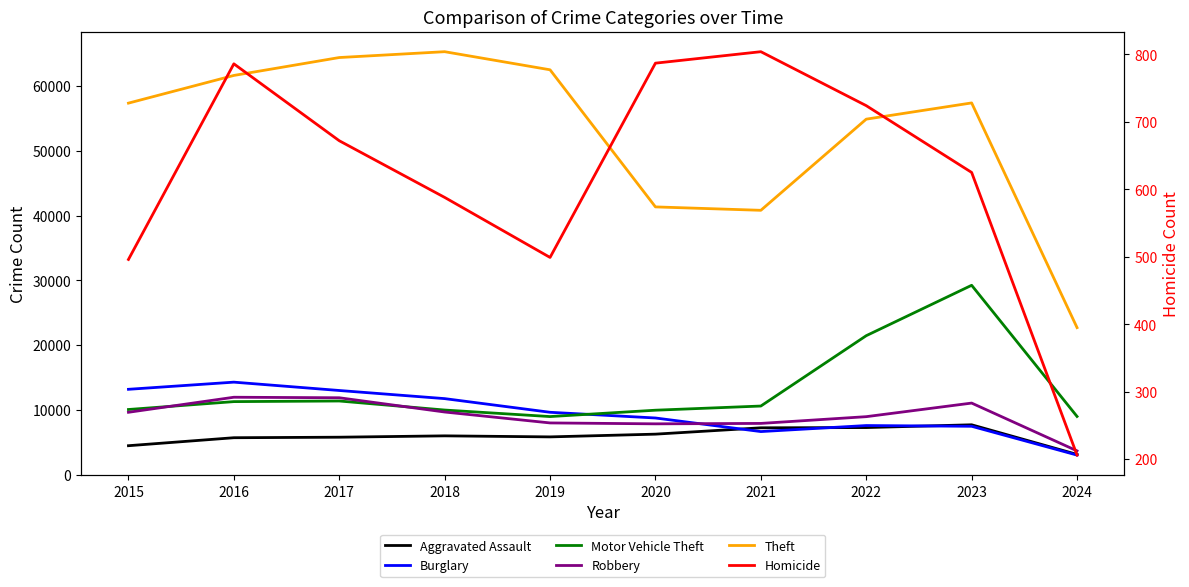

What are all the series names shown in the legend?

Aggravated Assault, Burglary, Motor Vehicle Theft, Robbery, Theft, Homicide